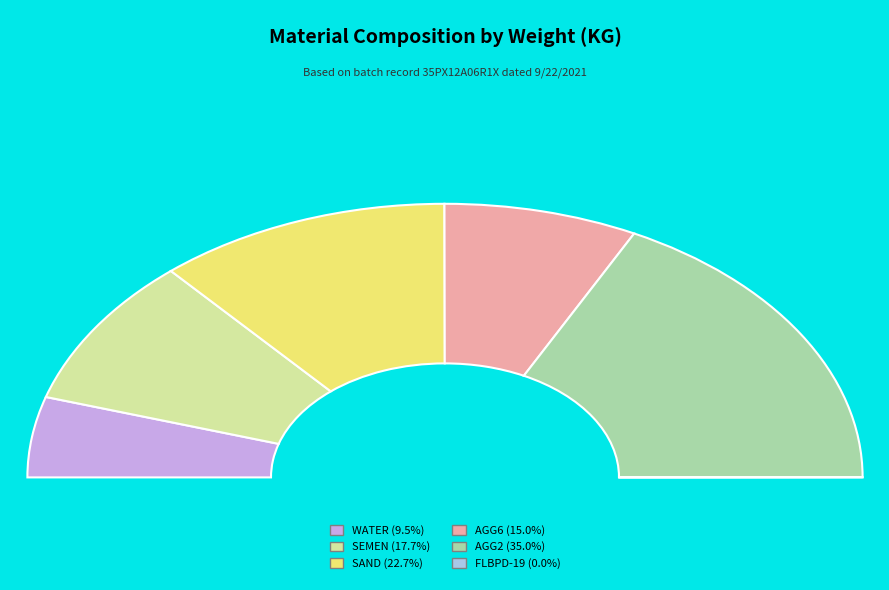

Does SAND represent more than half of the total?

No